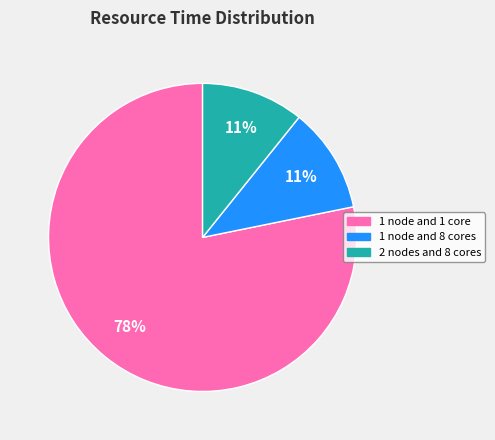

Do 1 node and 8 cores and 2 nodes and 8 cores together represent more than half of the pie?

No